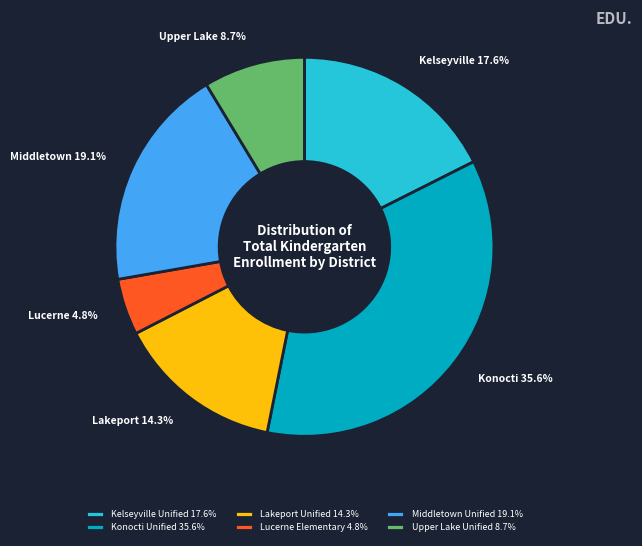

What is the total percentage of Kelseyville Unified and Lucerne Elementary?

22.4%